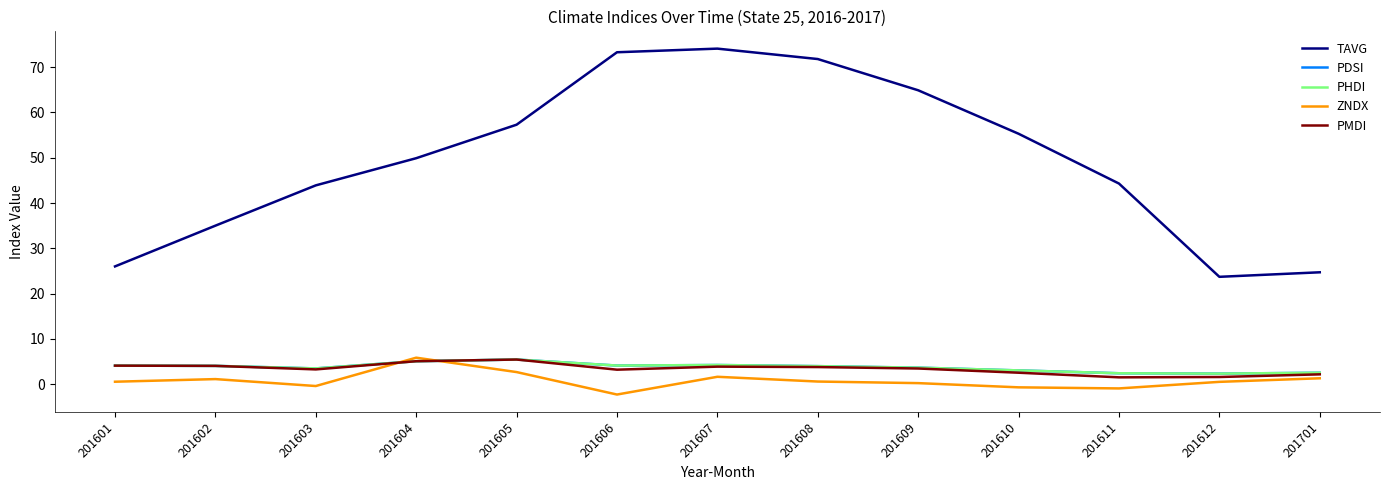

Does the chart have visible grid lines?

No